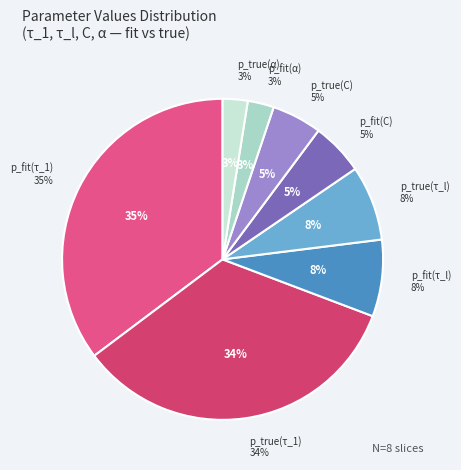

What percentage is the p_fit(τ_1) slice, to the nearest percent?

35%